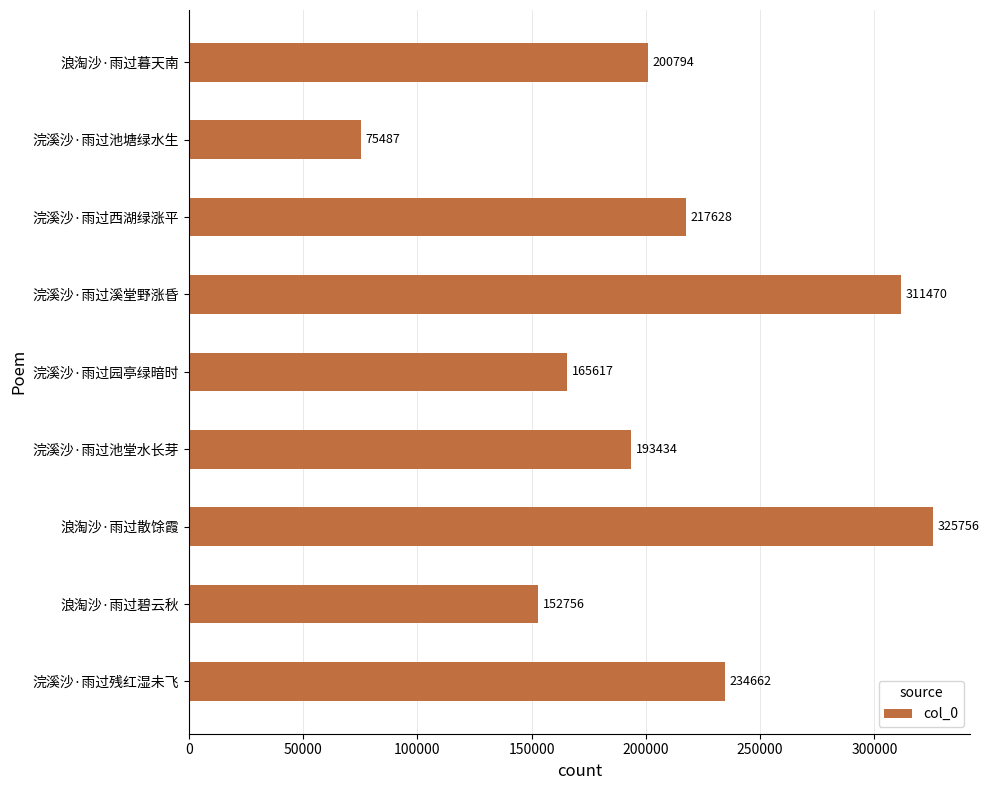

What is the change in value from 浣溪沙·雨过溪堂野涨昏 to 浣溪沙·雨过池塘绿水生?

-235983